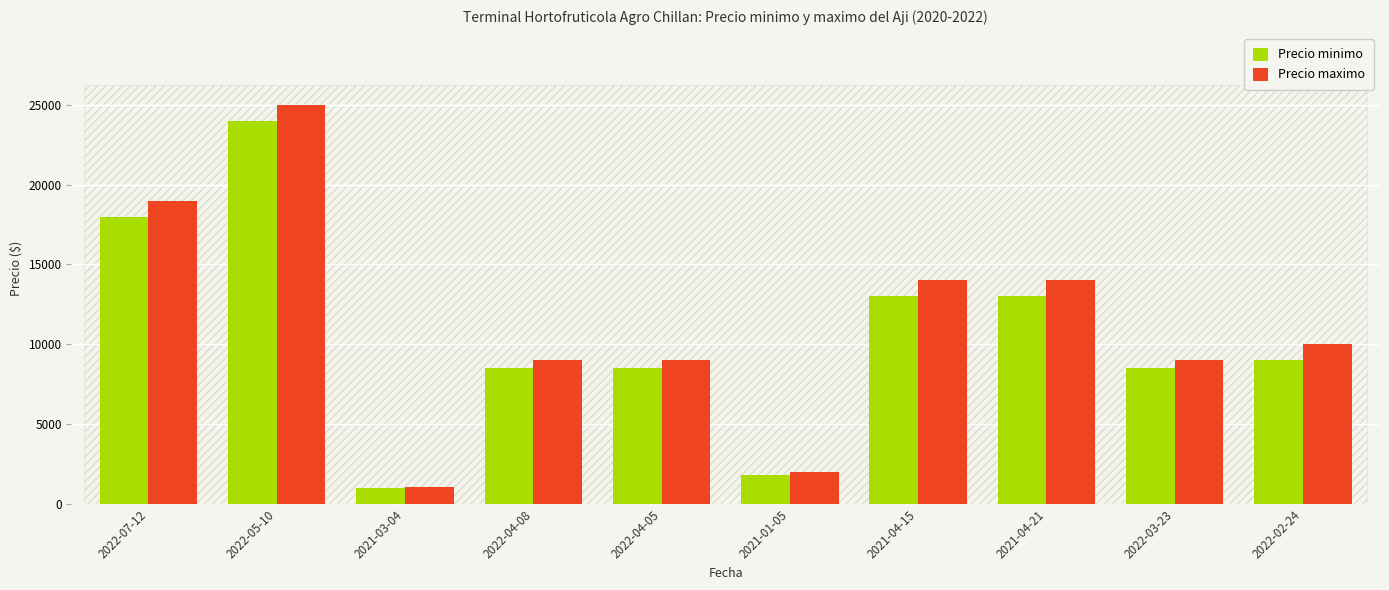

Which series has the largest range (max minus min)?

Precio maximo